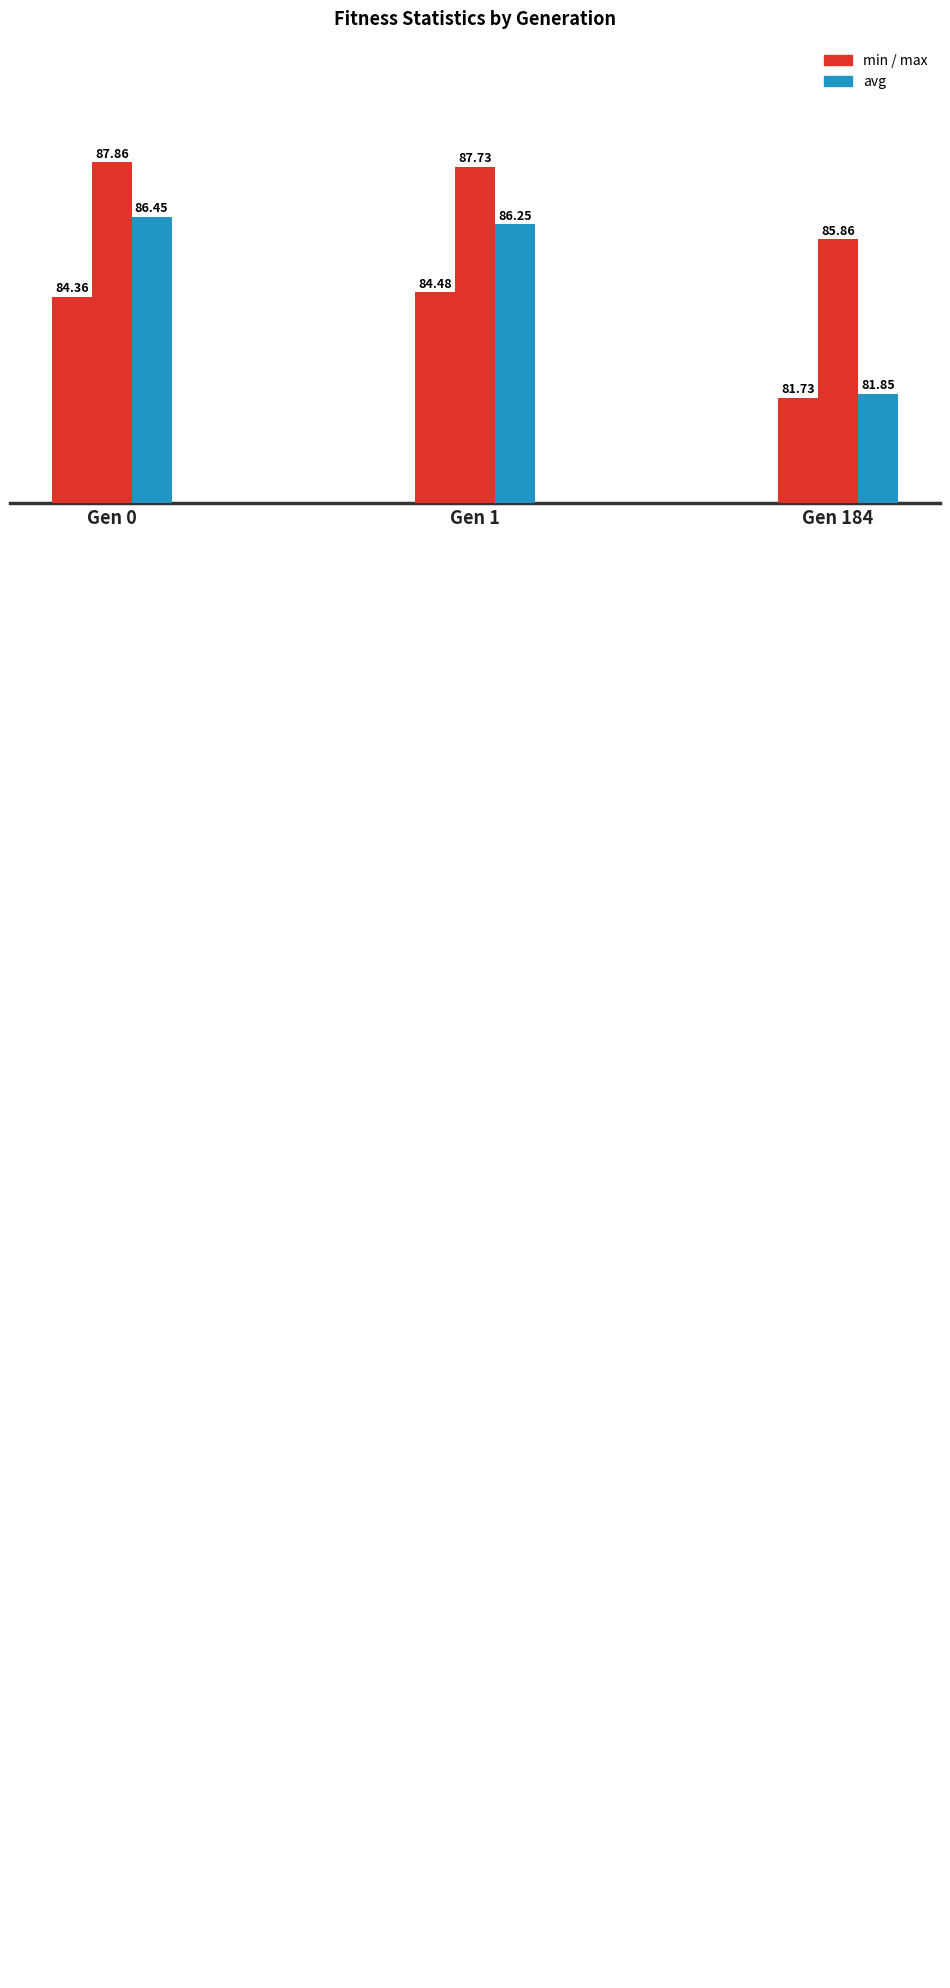

How many data points does each series have?

3